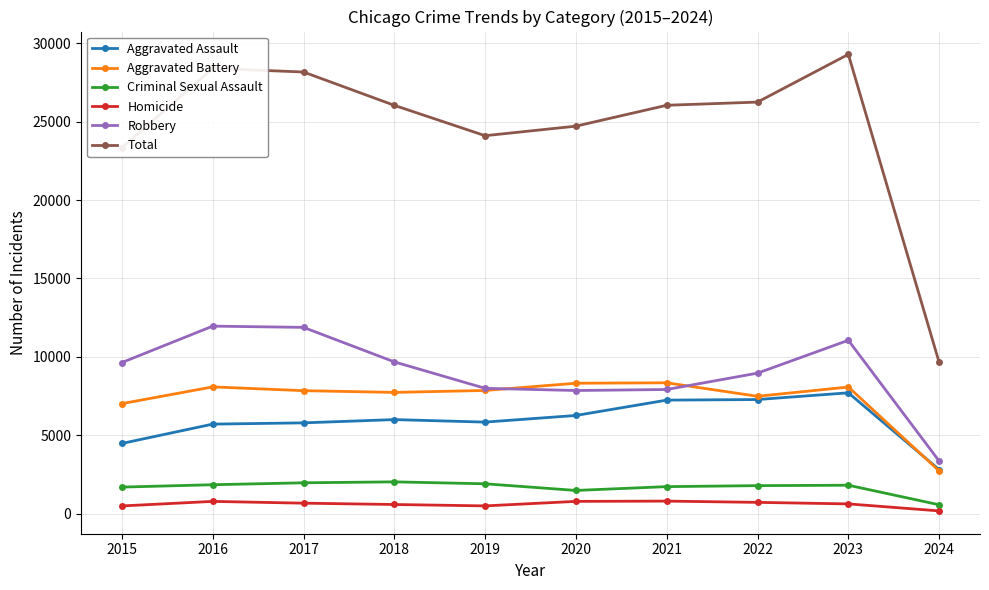

What is the highest value of the Aggravated Battery series?

8347